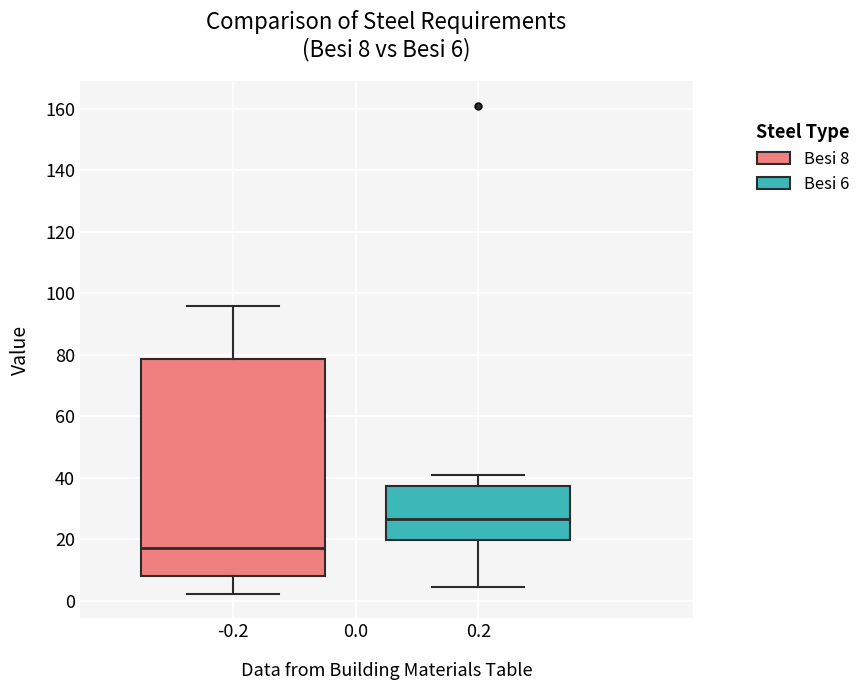

Comparing the boxes themselves (not the whiskers), which one is the tallest?

-0.2